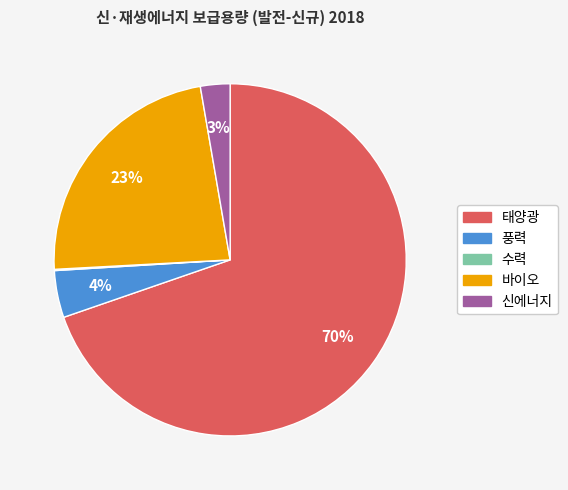

Does any single category account for the majority?

Yes